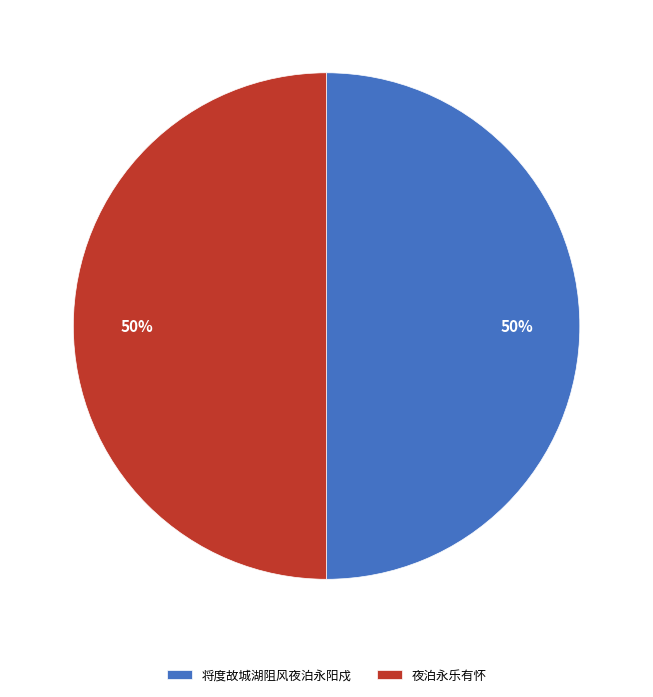

True or false: 夜泊永乐有怀 accounts for 11% of the total.

False